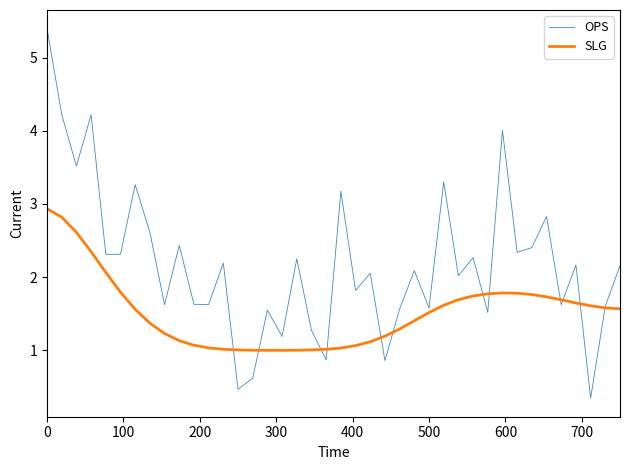

Which series has the largest range (max minus min)?

OPS